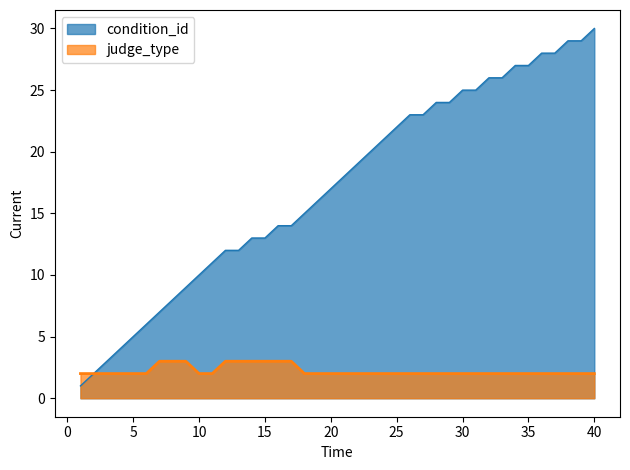

What is the value of the condition_id point at the 31st from the left?

25